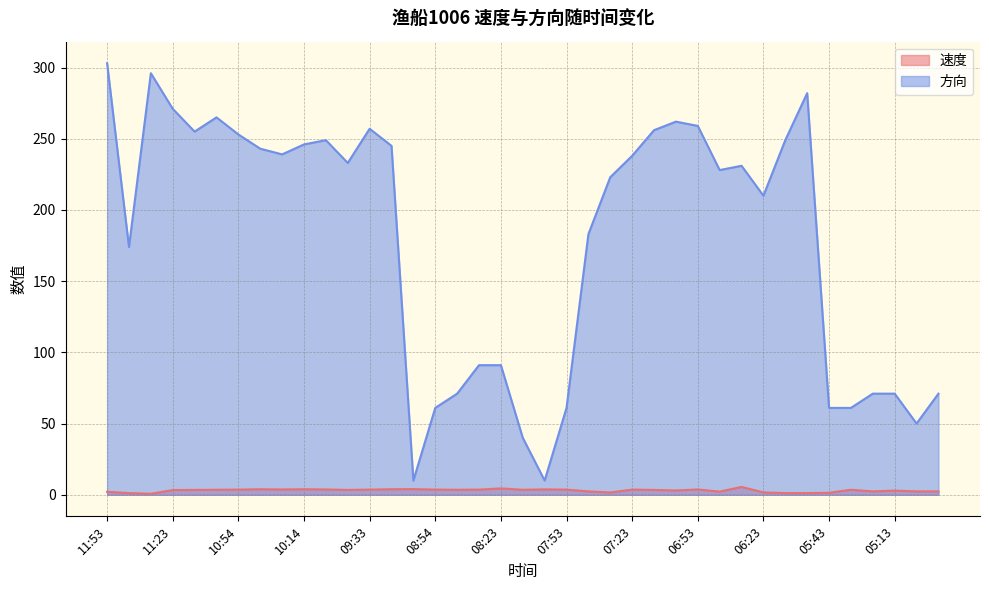

How many values in the 速度 series exceed 3?

25